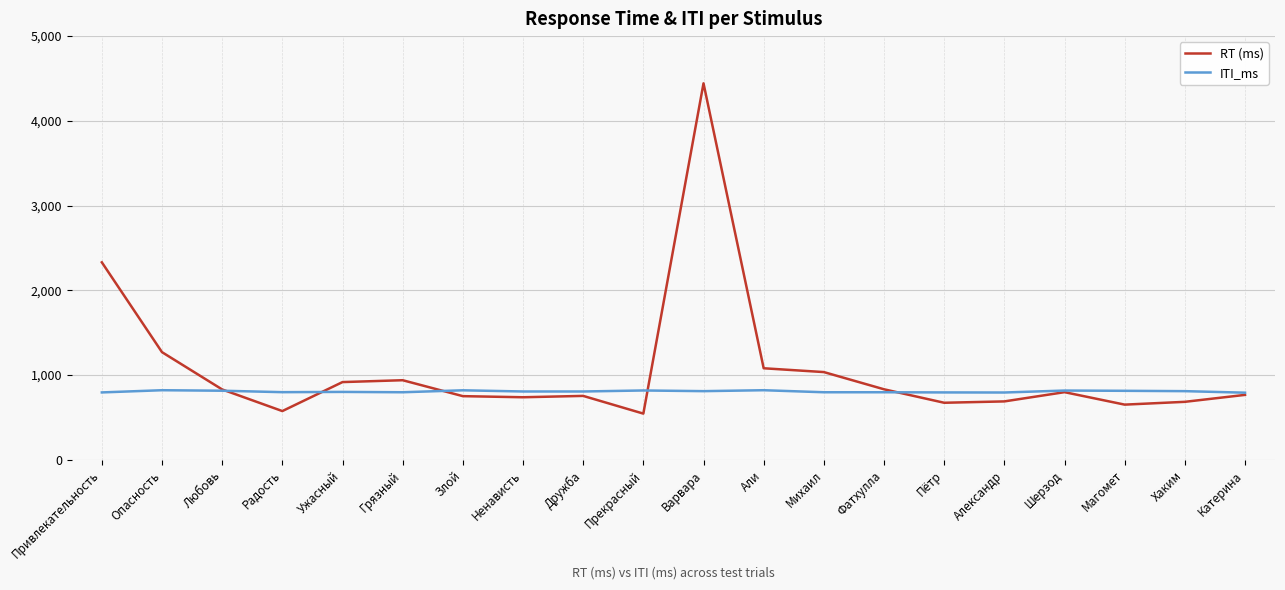

What is the difference between the maximum and minimum values in the RT (ms) series?

3897